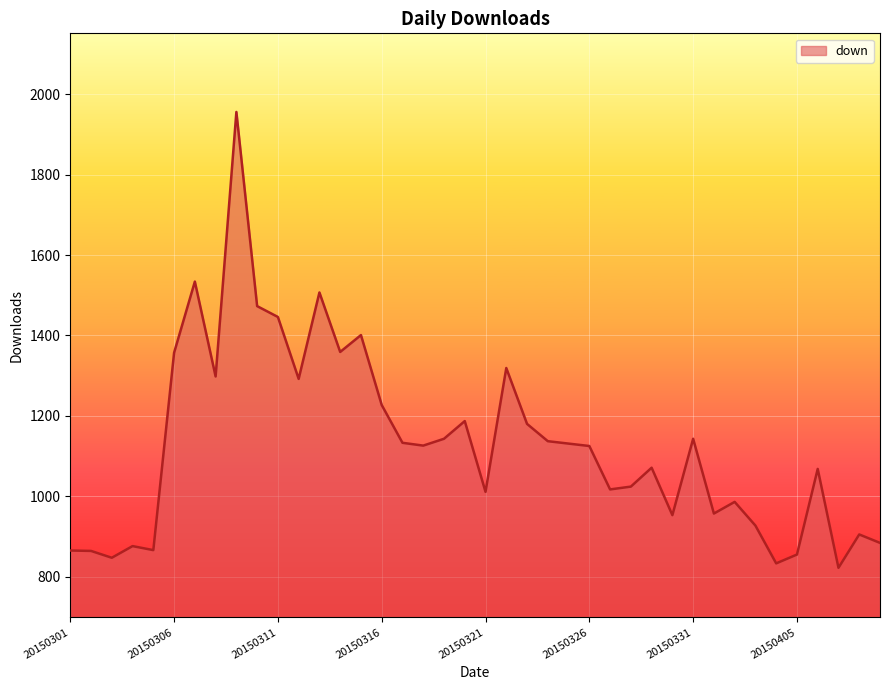

What is the difference between the maximum and minimum values?

1134